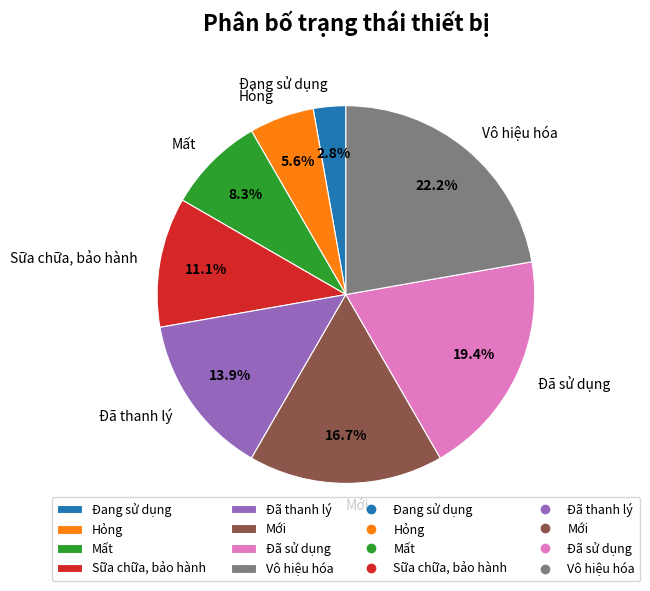

What portion of the pie excludes Mới?

83.3%